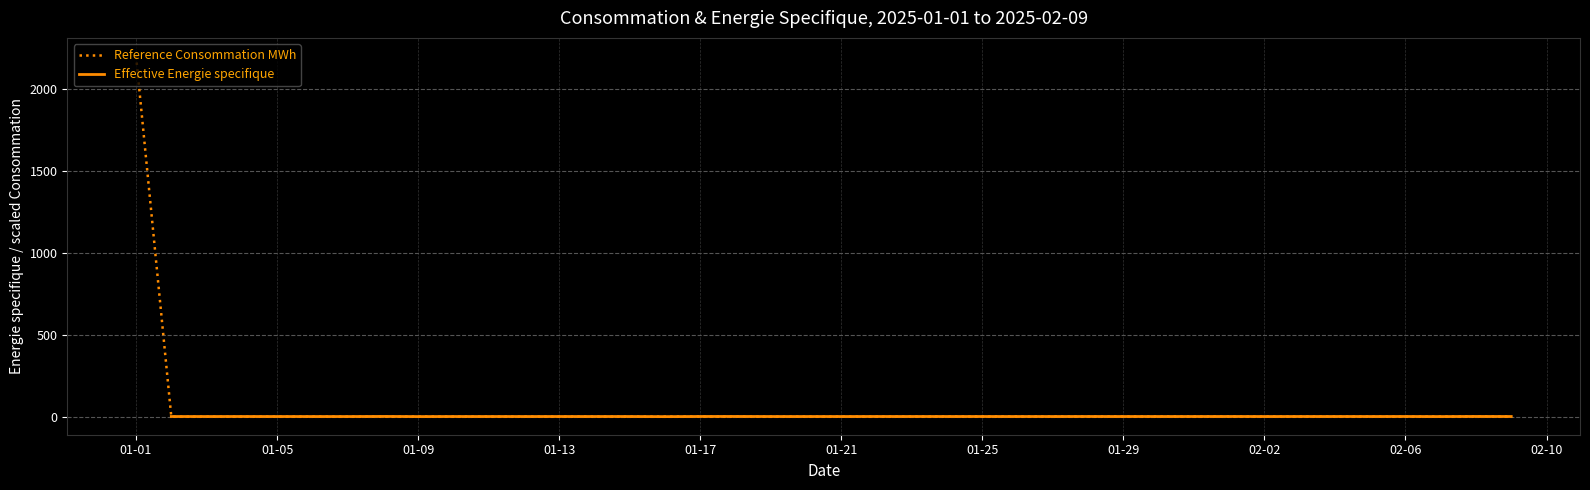

What is the ratio of the value at 2025-01-08 to the value at 2025-01-16?

1.1